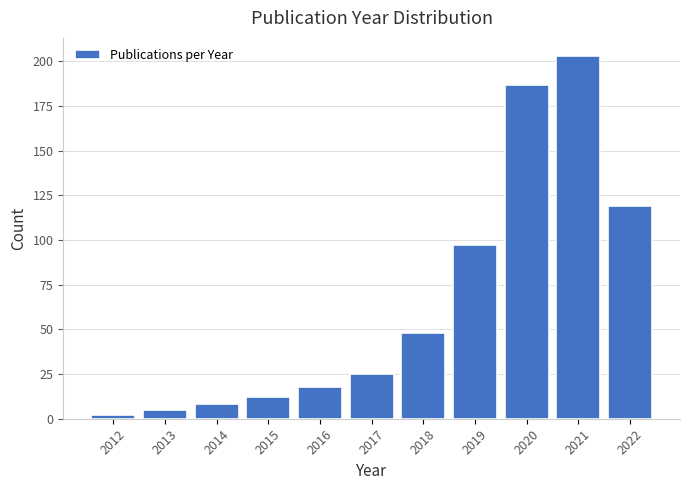

Reading right to left, transcribe all the data shown in this chart.

119	203	187	97	48	25	18	12	8	5	2